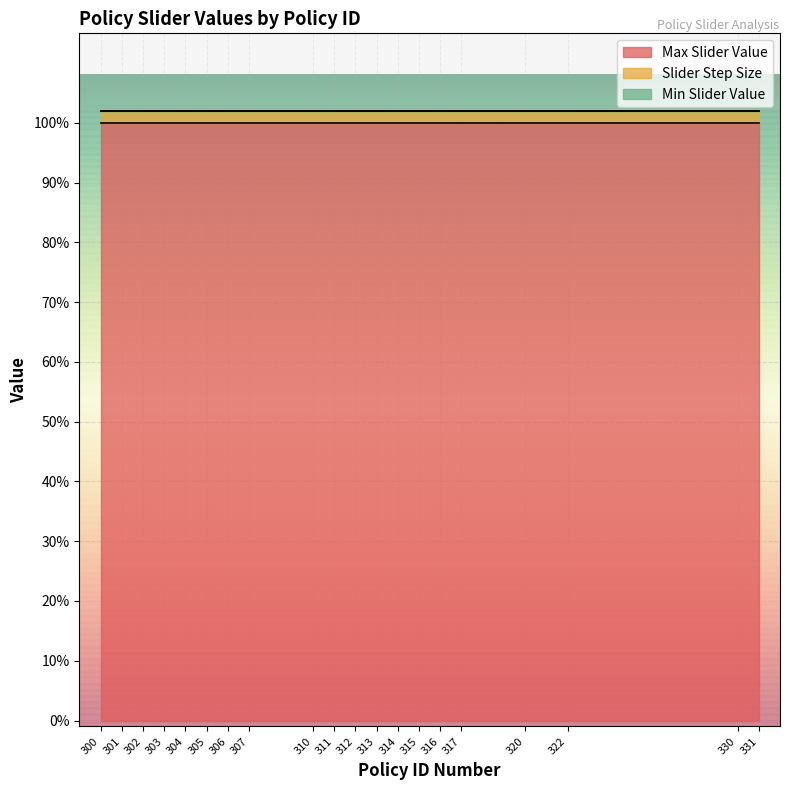

The value of Max Slider Value at 300 is 1.0. True or false?

True